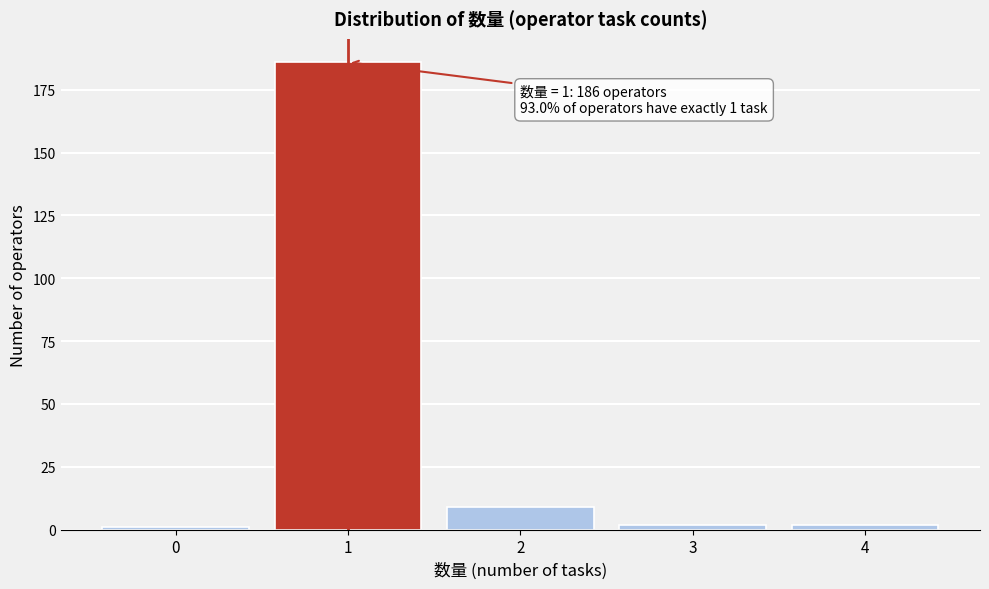

Reading left to right, list all the values displayed in this chart.

1	186	9	2	2